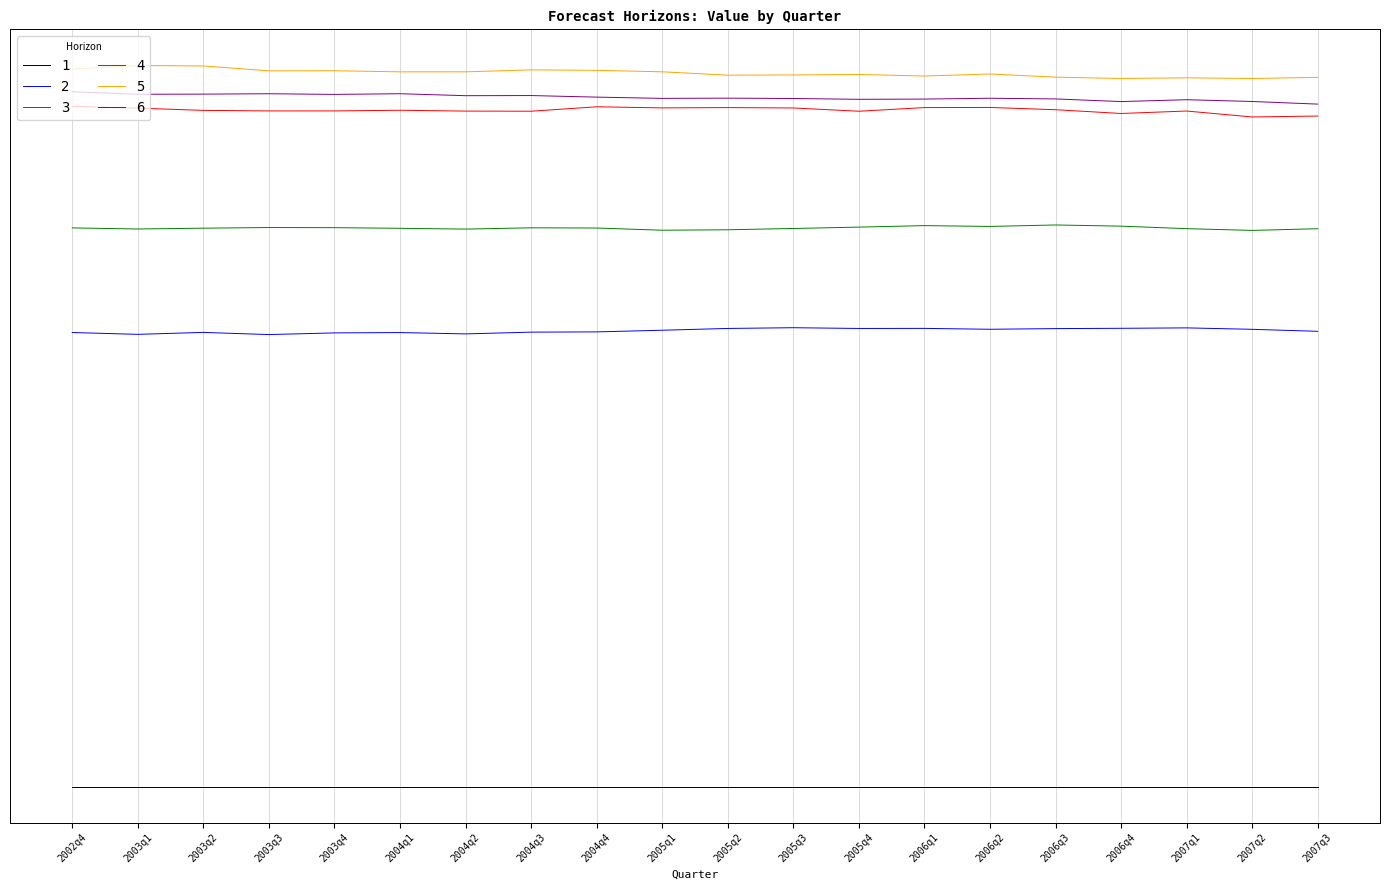

What are all the series names shown in the legend?

1, 2, 3, 4, 5, 6